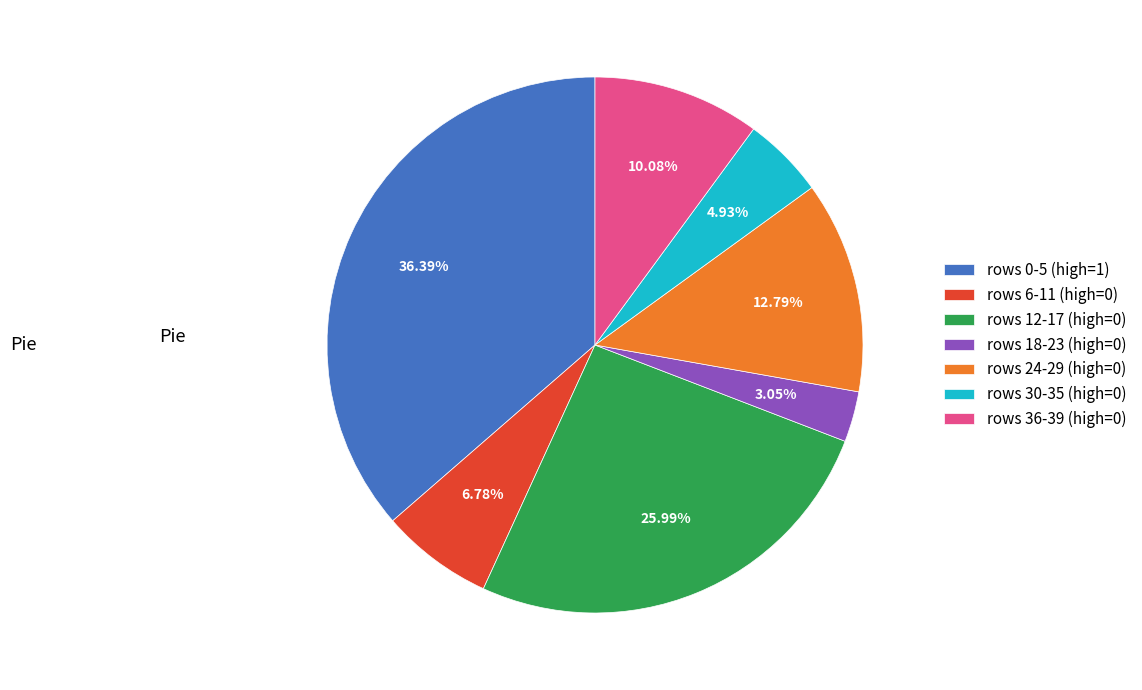

What is the largest slice in the pie chart?

rows 0-5 (high=1)